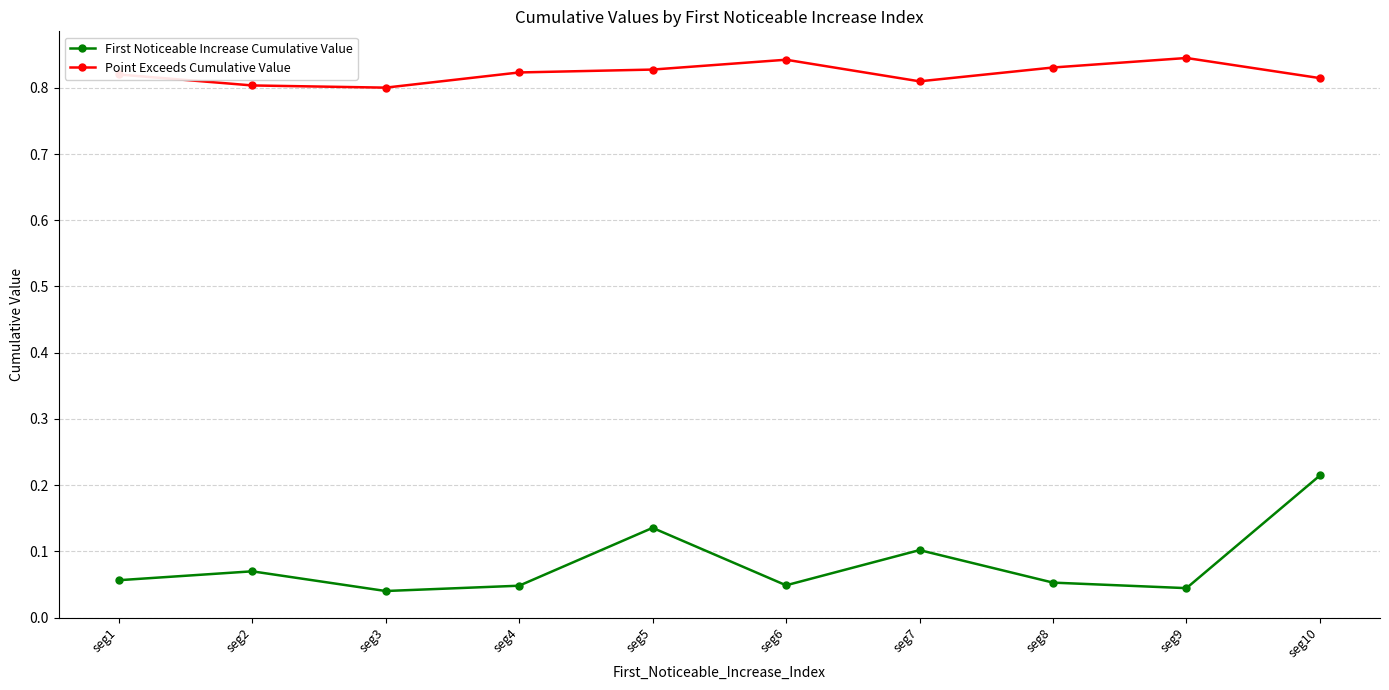

Which series has the largest range (max minus min)?

First Noticeable Increase Cumulative Value